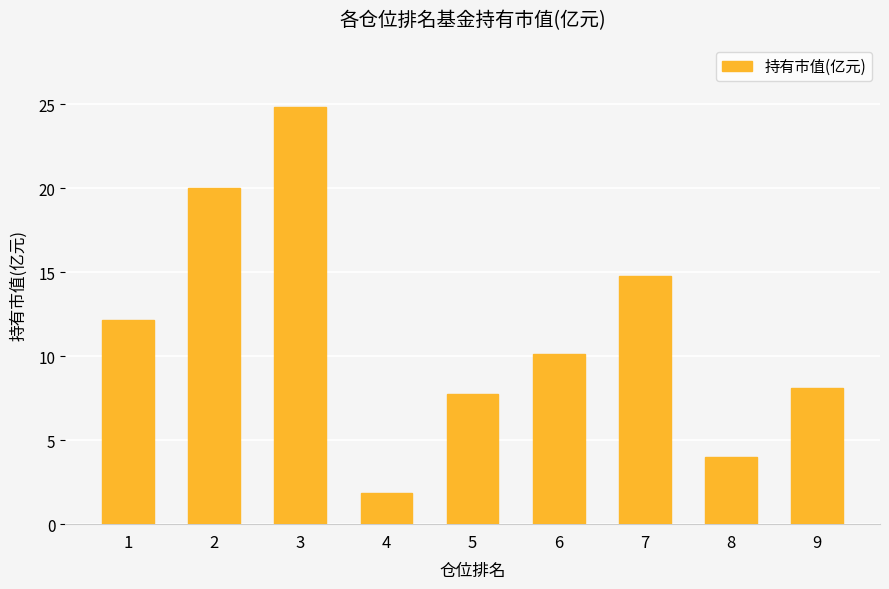

What is the value of the 1st bar from the left?

12.1